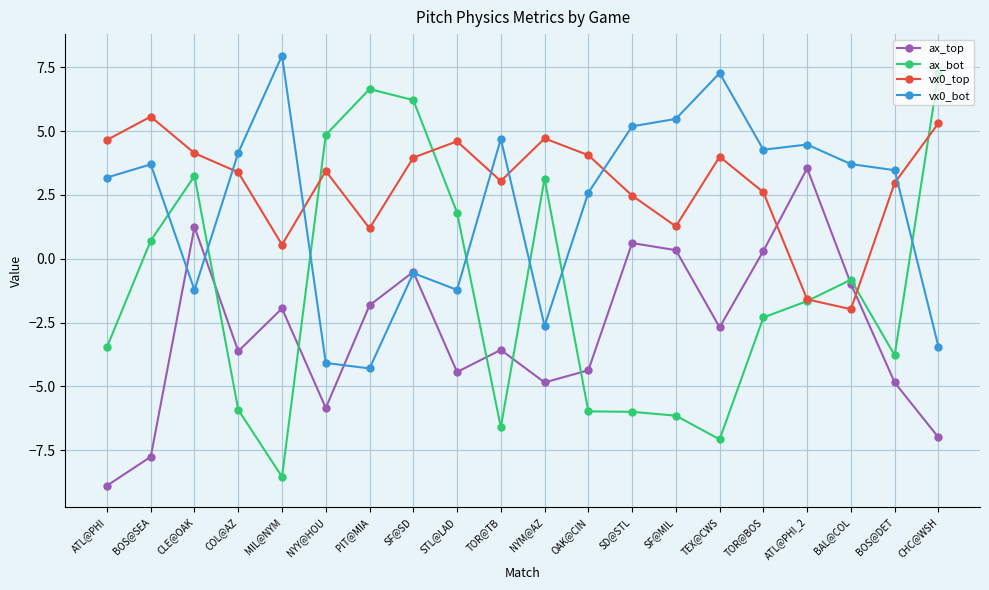

Which series has the largest total across all categories?

vx0_top